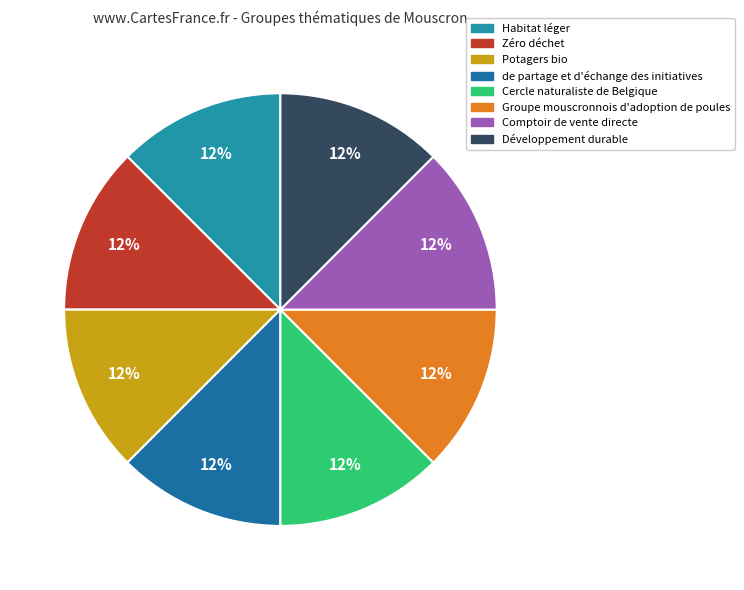

To the nearest percent, what portion does Comptoir de vente directe represent?

13%